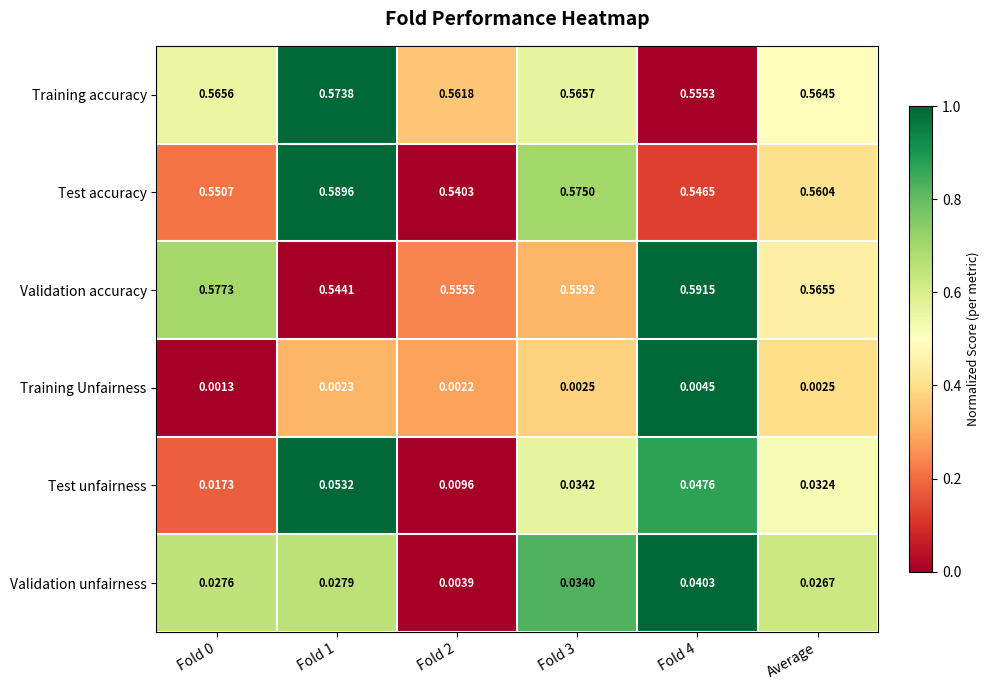

Between Fold 0 and Fold 1, which series saw the biggest shift?

Test accuracy